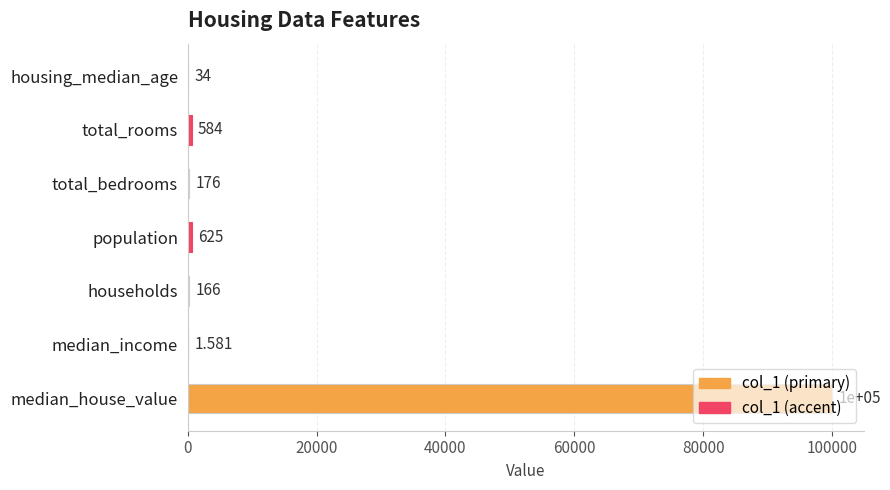

Which has a higher value, population or median_house_value?

median_house_value